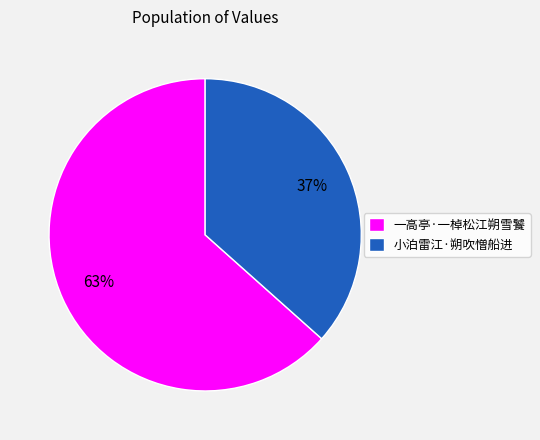

What is the ratio of the value at 一高亭·一棹松江朔雪饕 to the value at 小泊雷江·朔吹憎船进?

1.7